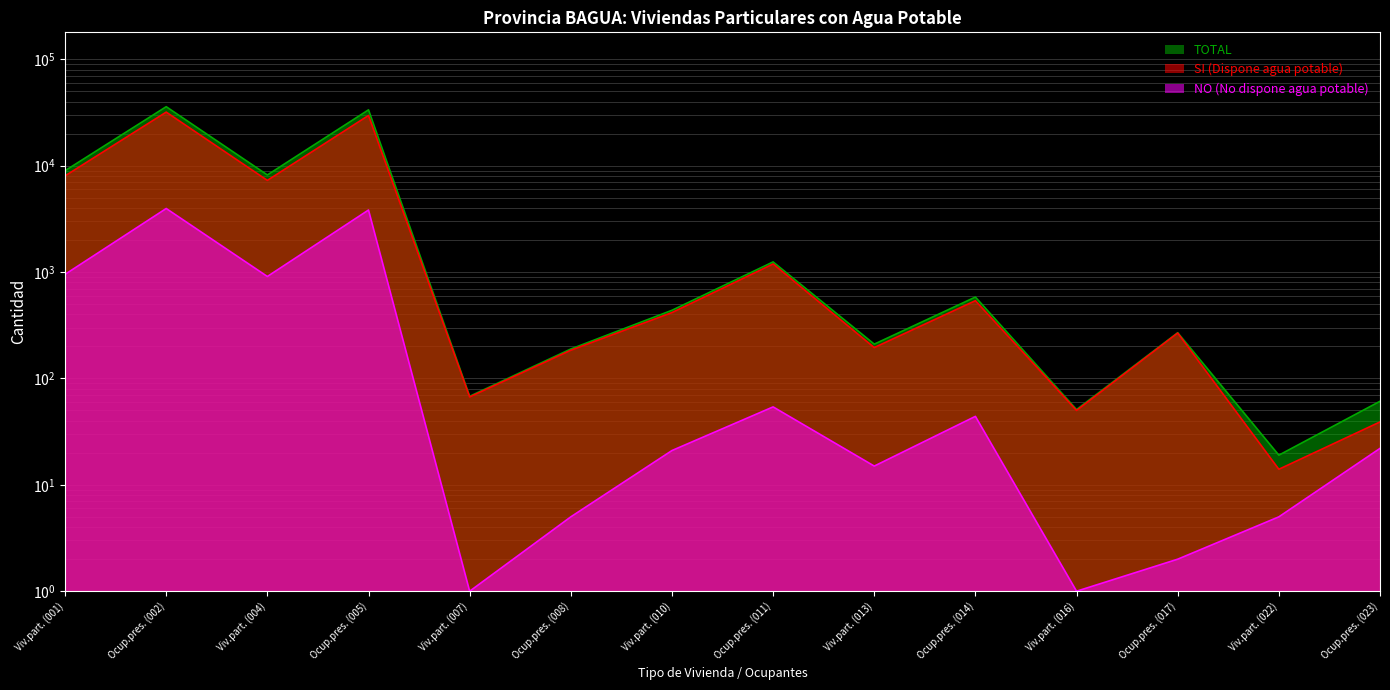

What is the difference between the second highest and second lowest values in the TOTAL series?

33402